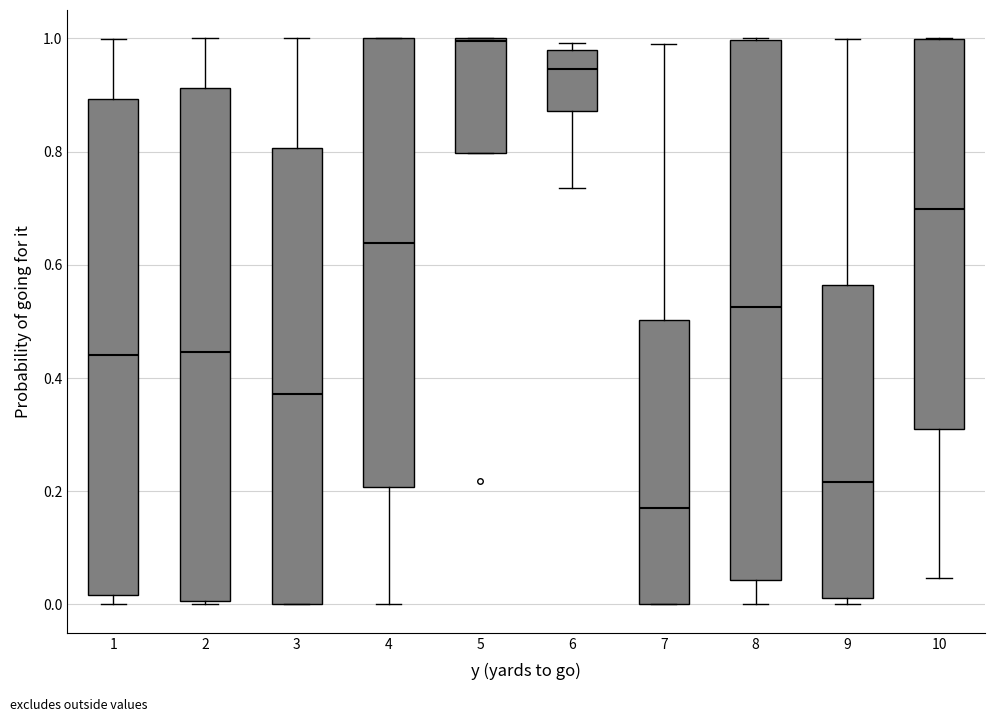

Comparing the boxes themselves (not the whiskers), which one is the tallest?

8